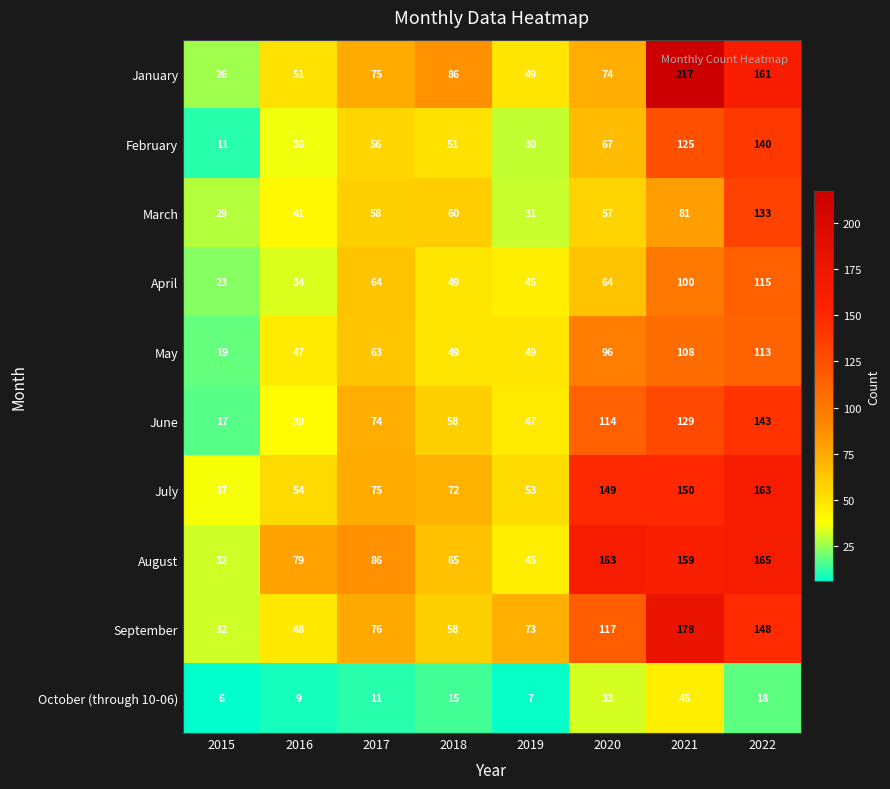

Which series has the largest total across all categories?

August